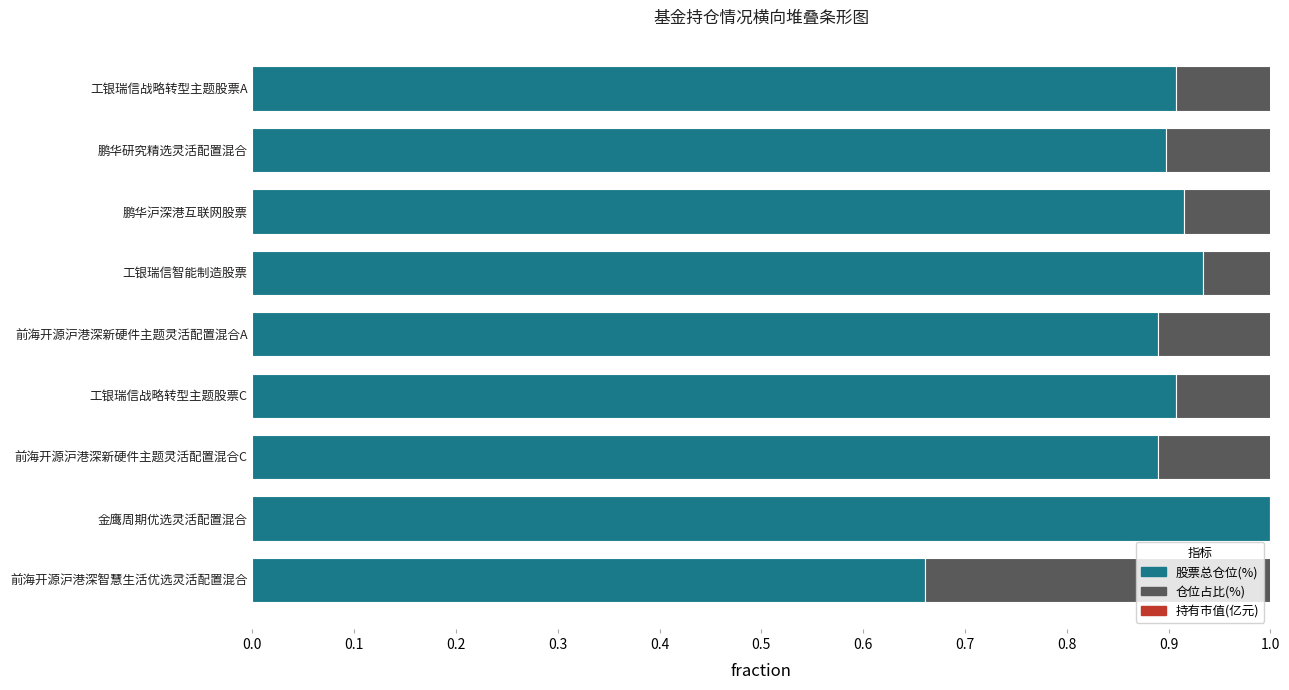

Is the value of 仓位占比(%) at 工银瑞信智能制造股票 greater than the value of 持有市值(亿元) at 前海开源沪港深新硬件主题灵活配置混合A?

Yes